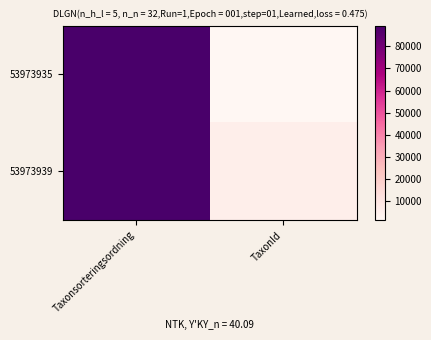

Reading left to right, transcribe all the data shown in this chart.

53973935: Taxonsorteringsordning=89403	TaxonId=1205
53973939: Taxonsorteringsordning=89412	TaxonId=5442